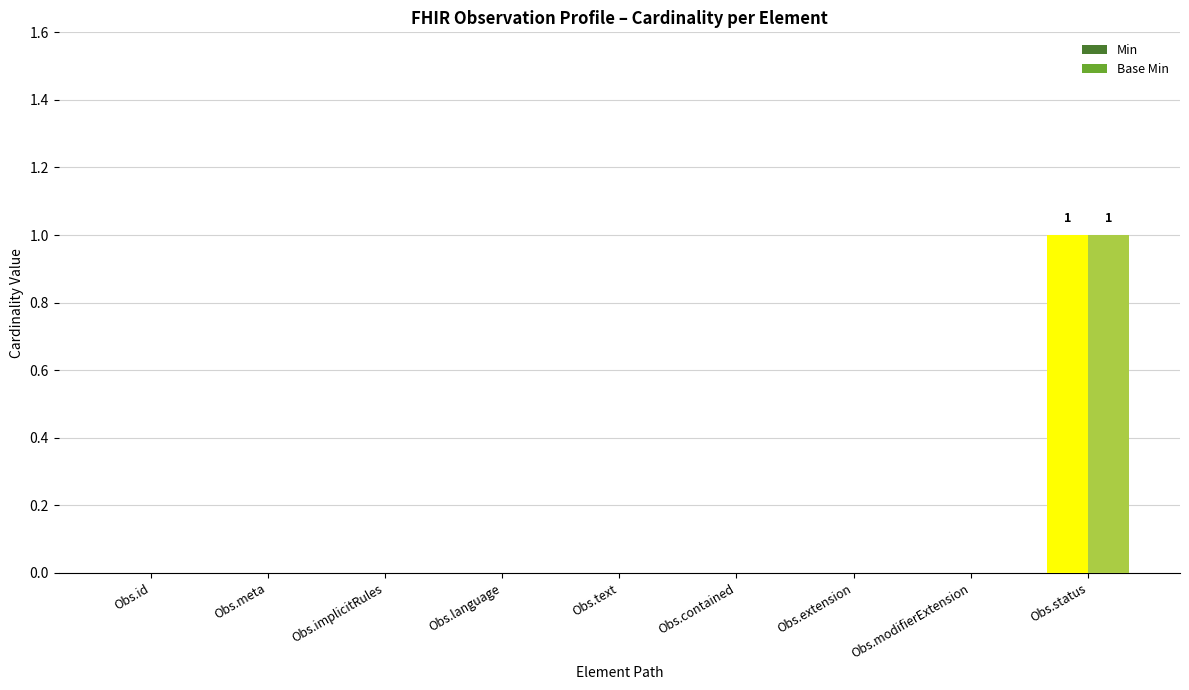

Rank the series at Obs.id from highest to lowest value.

Min, Base Min